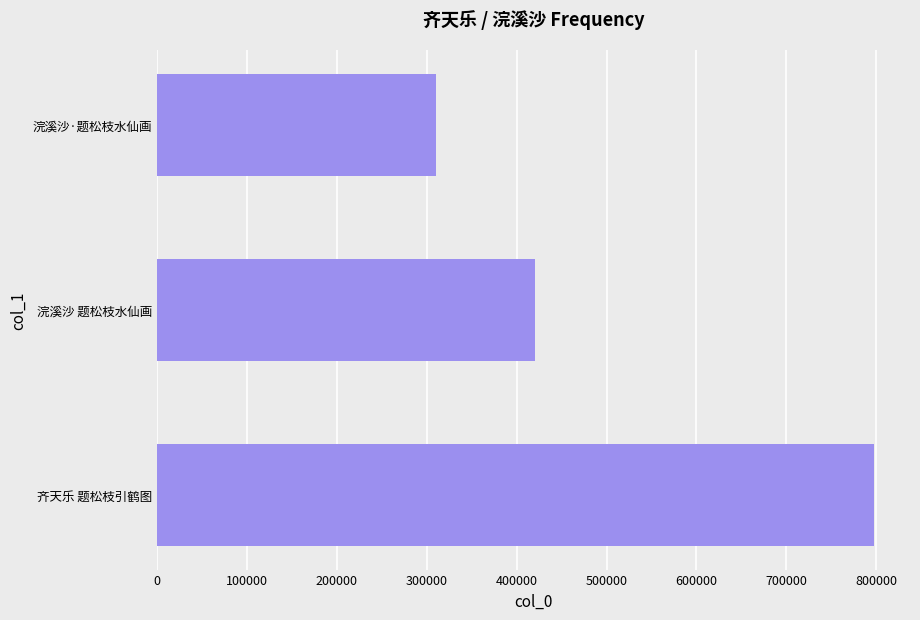

Read the value at 浣溪沙 题松枝水仙画, to the nearest 100.

420000